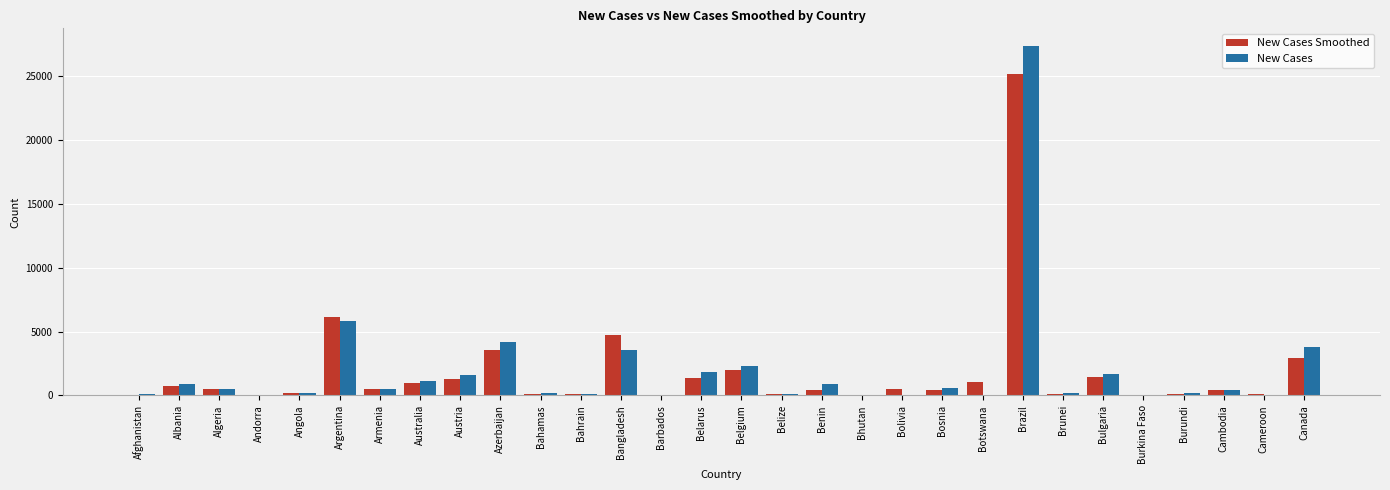

Where is New Cases nearest to the value 13672?

Argentina